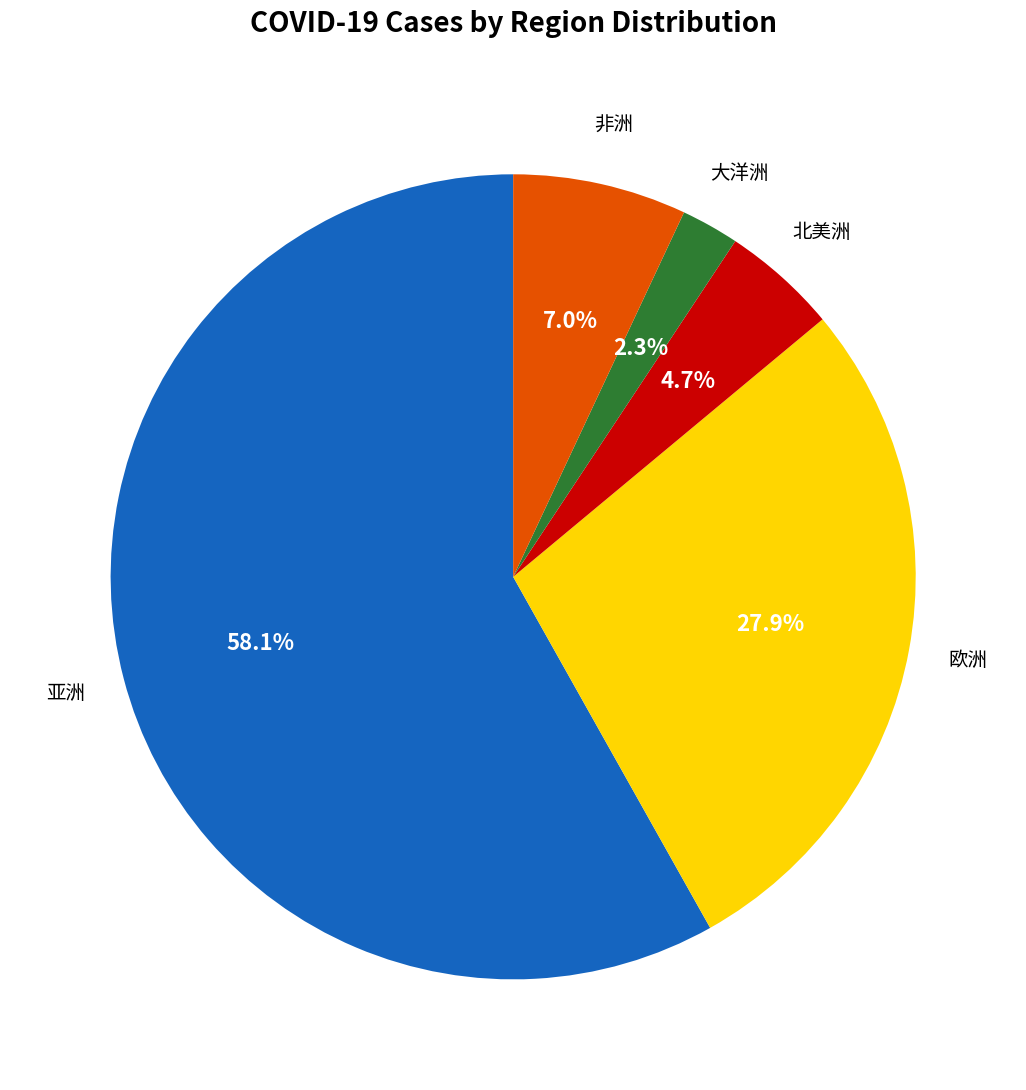

To the nearest percent, what portion does 欧洲 represent?

28%